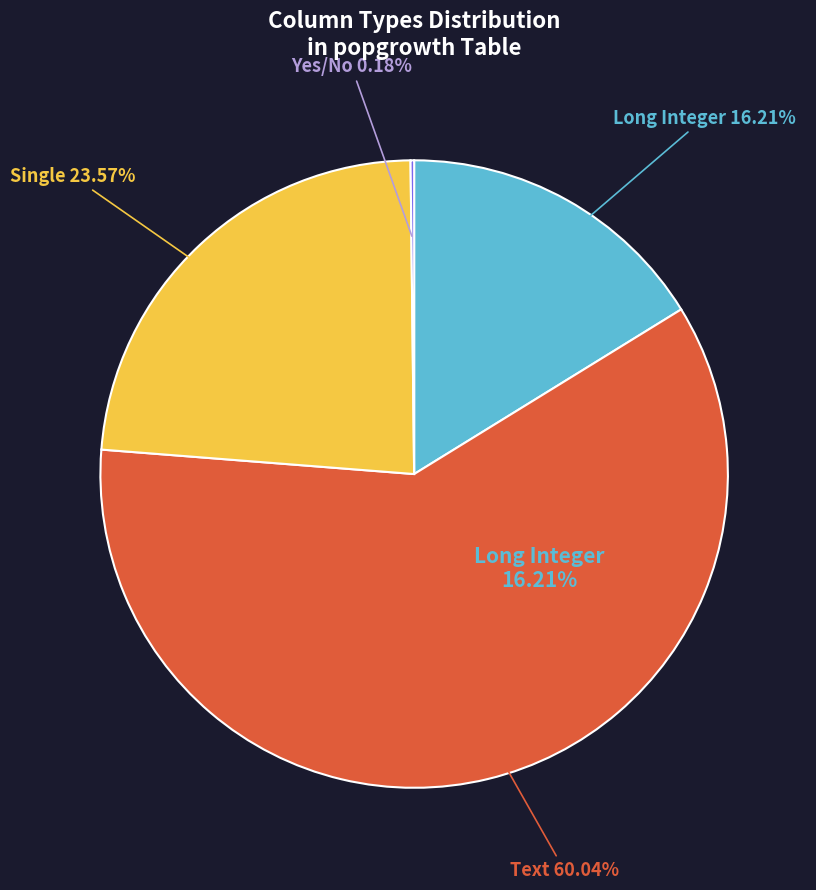

Count the number of slices in the pie.

4